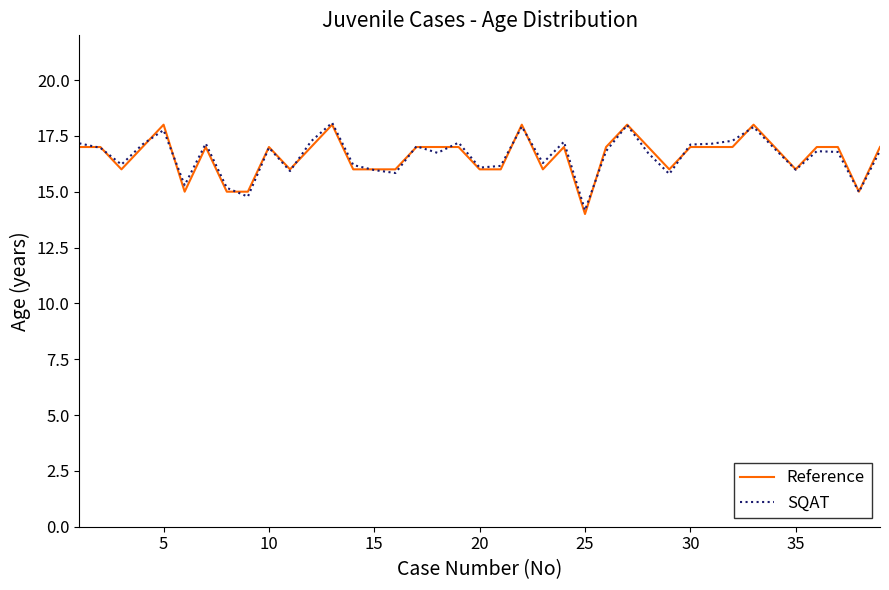

What is the greatest value displayed?

18.1